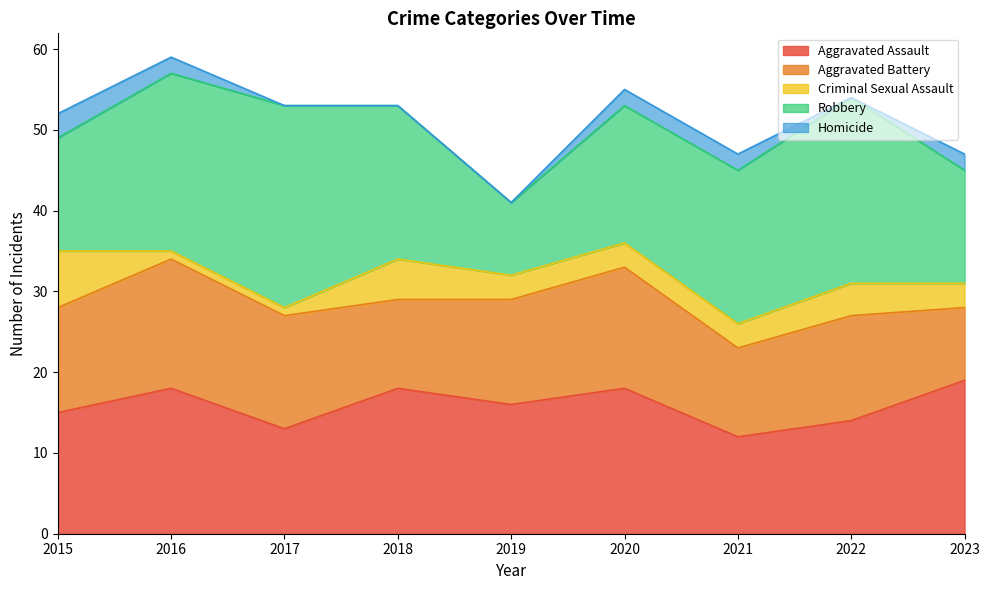

Where is the first local minimum for Robbery?

2019